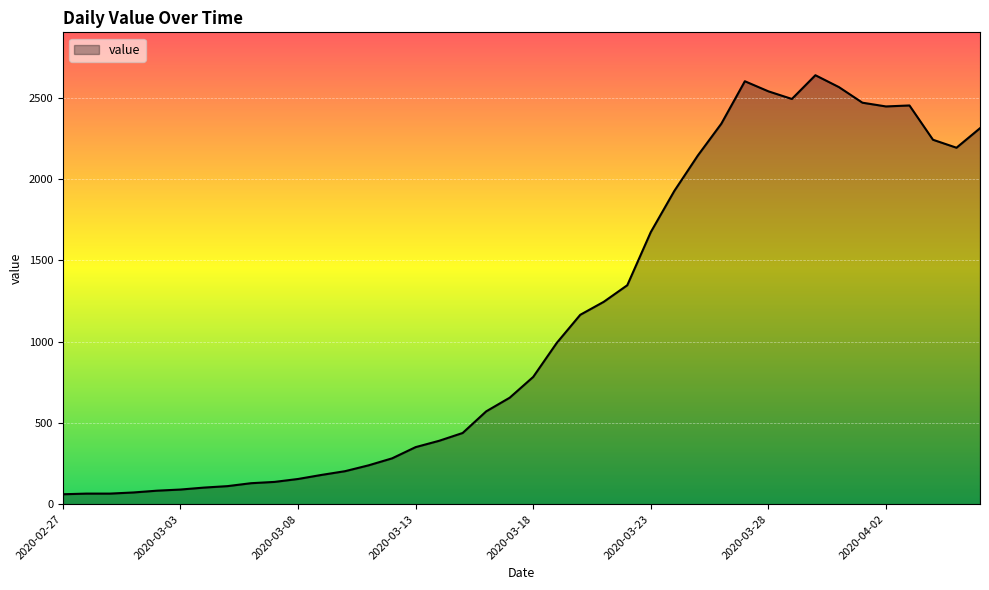

What is the greatest value displayed?

2639